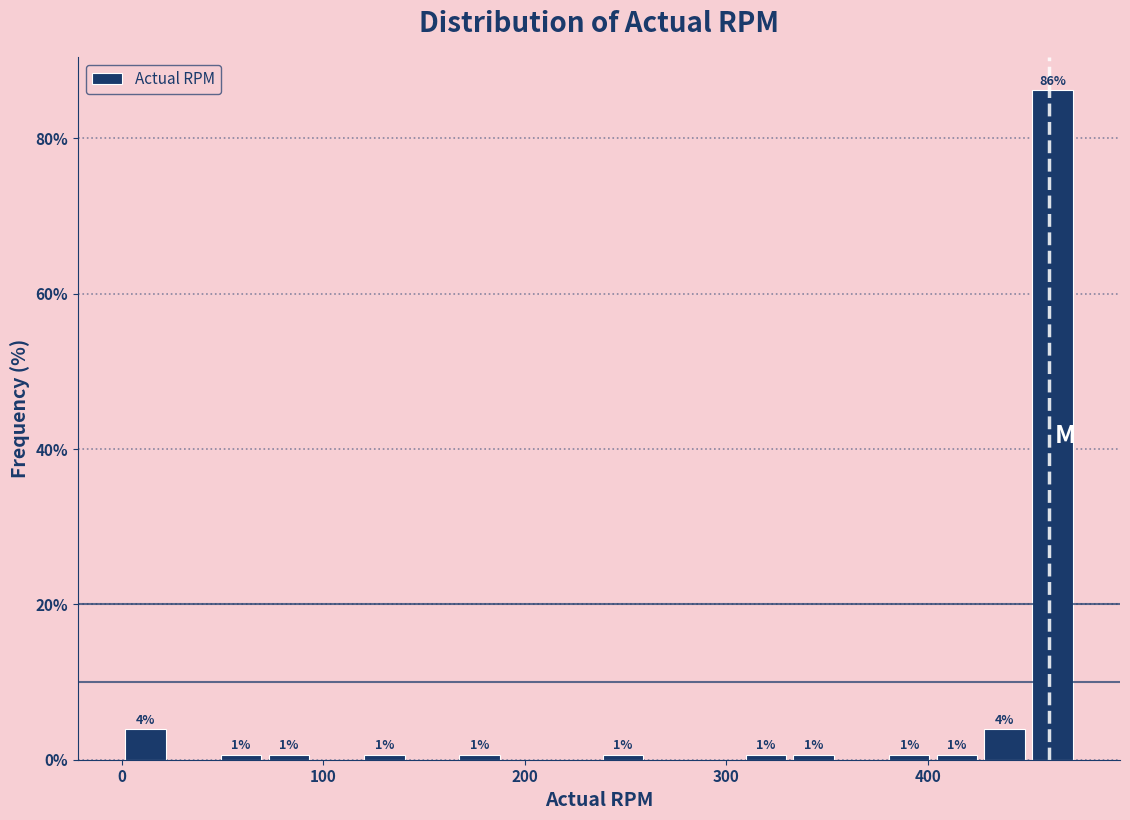

Read against the x-axis, roughly where is the centre of the tallest bar?

460